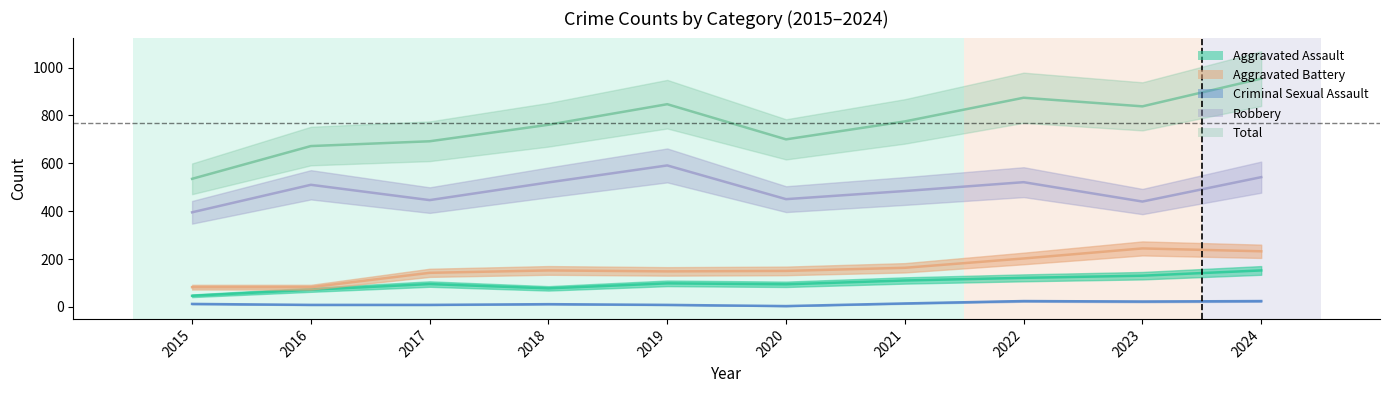

What is the difference between the maximum and minimum values in the Robbery series?

196